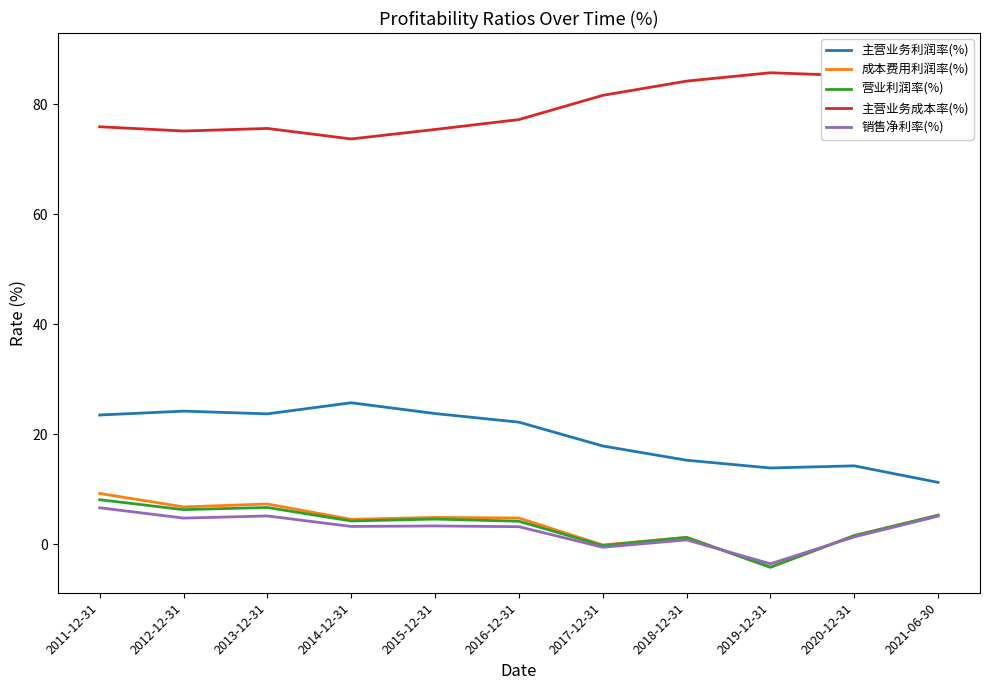

At which category is the sum across all series the highest?

2011-12-31